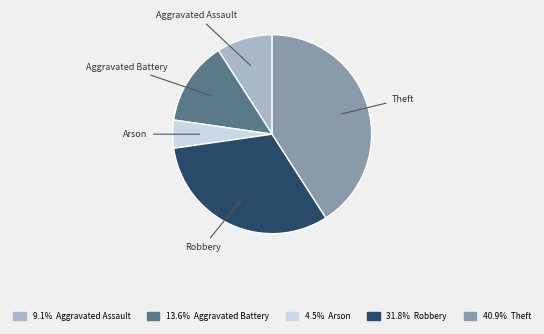

What is the smallest slice in the pie chart?

Arson